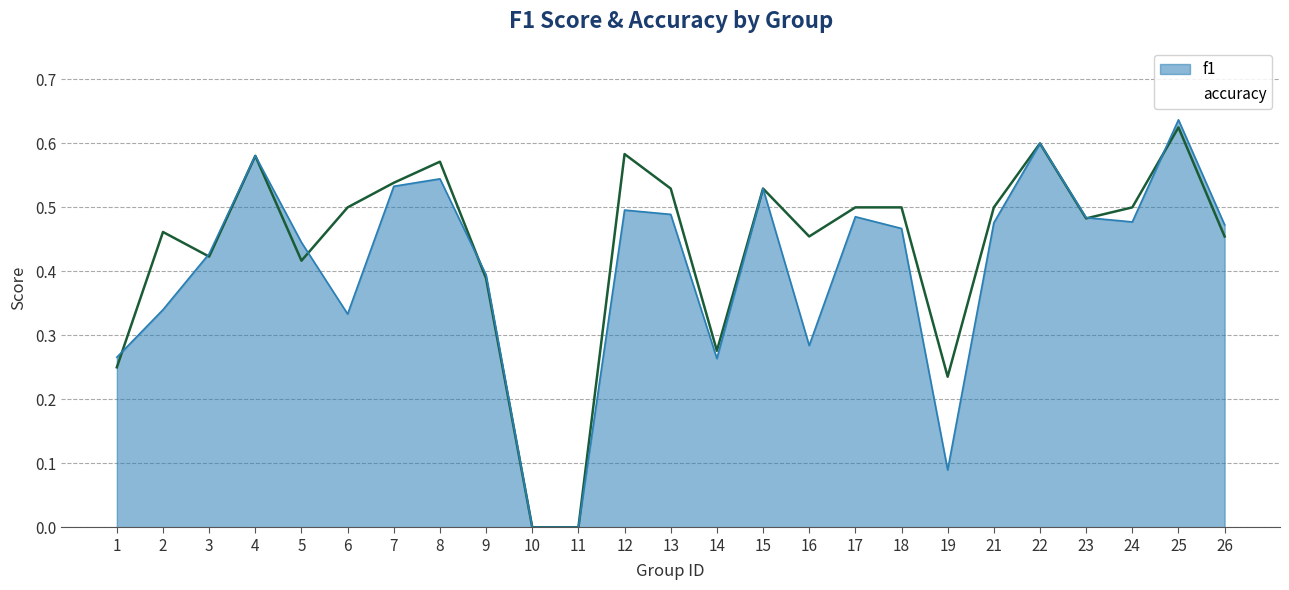

Which category has the highest value in the accuracy series?

25